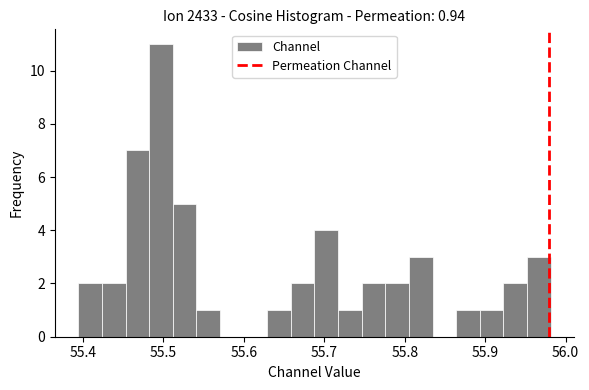

Read against the x-axis, roughly where is the centre of the tallest bar?

55.50